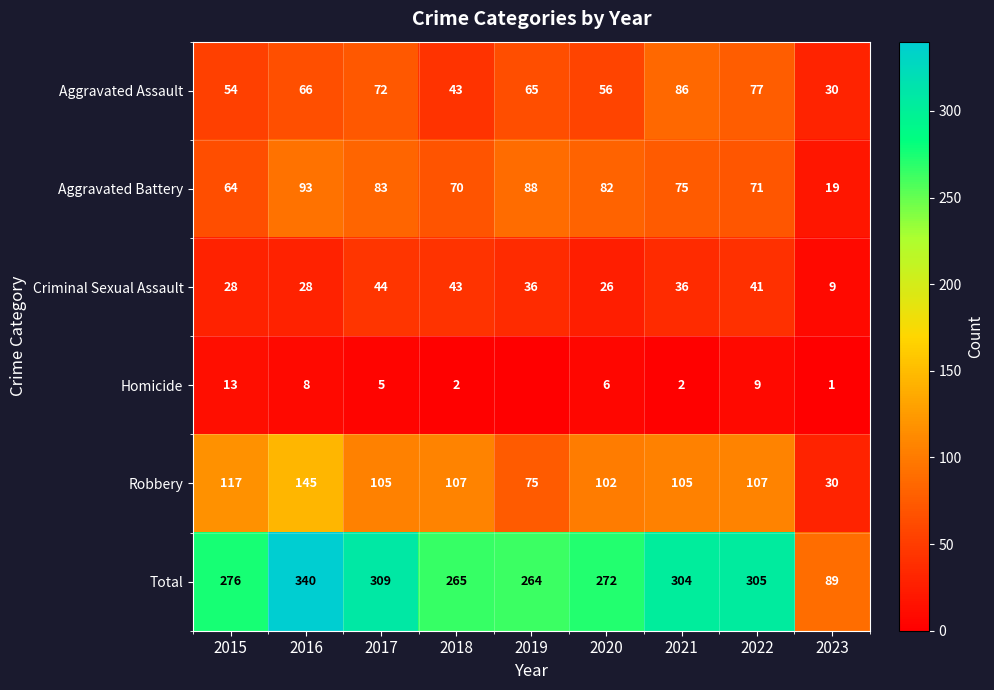

What is the sum of the Aggravated Battery values at 2016 and 2022?

164